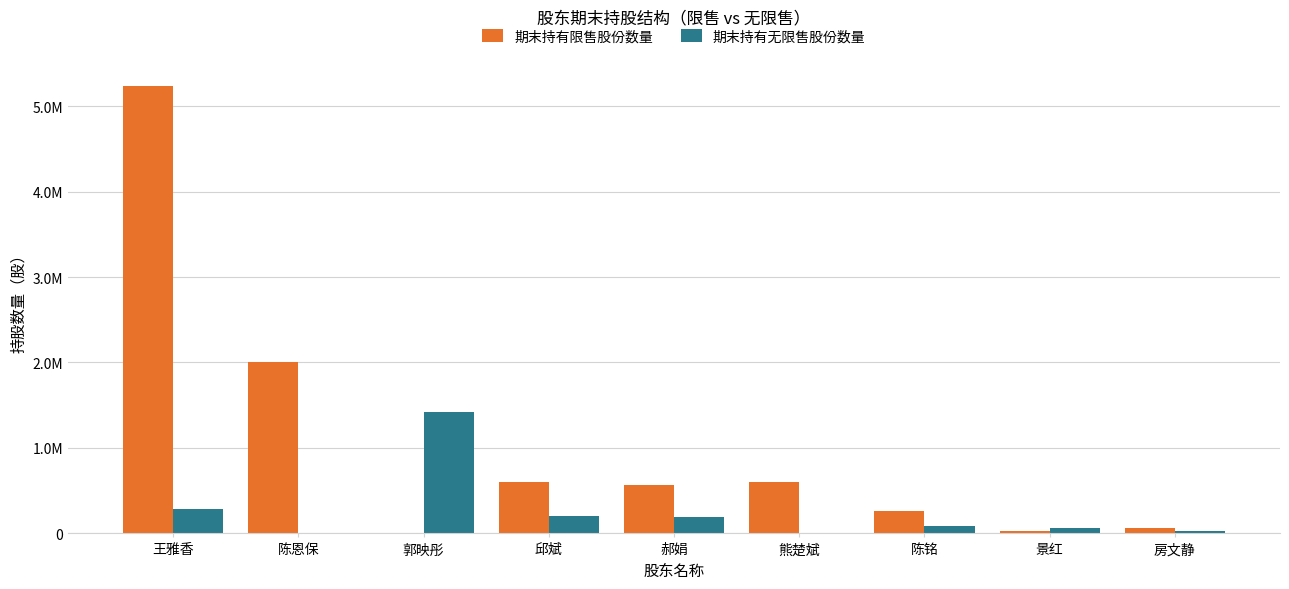

Is it true that 期末持有无限售股份数量 equals 613799 at 熊楚斌?

False